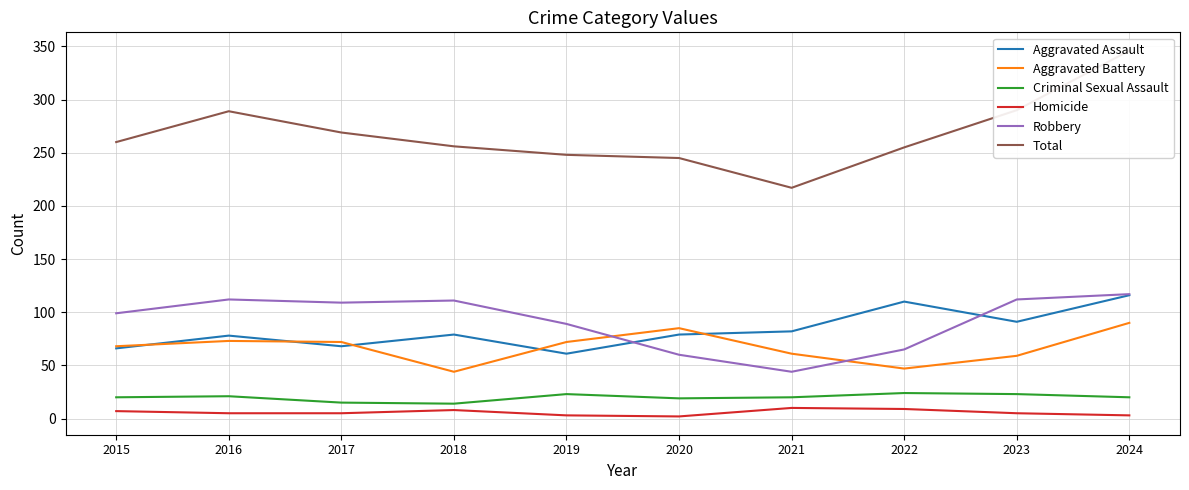

What is the average value of the Aggravated Assault series?

83